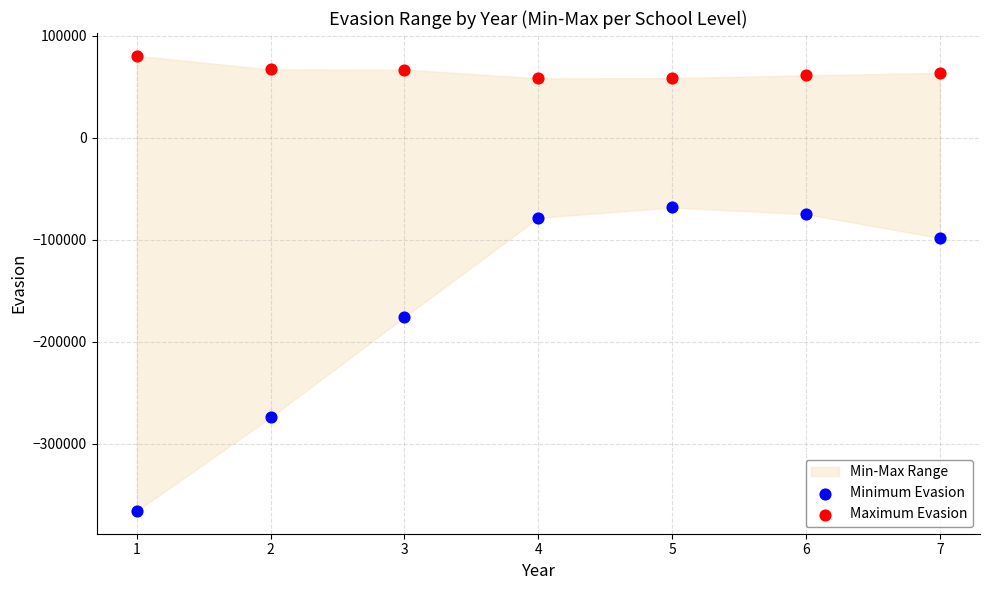

Which series has the widest spread of Y values?

Minimum Evasion